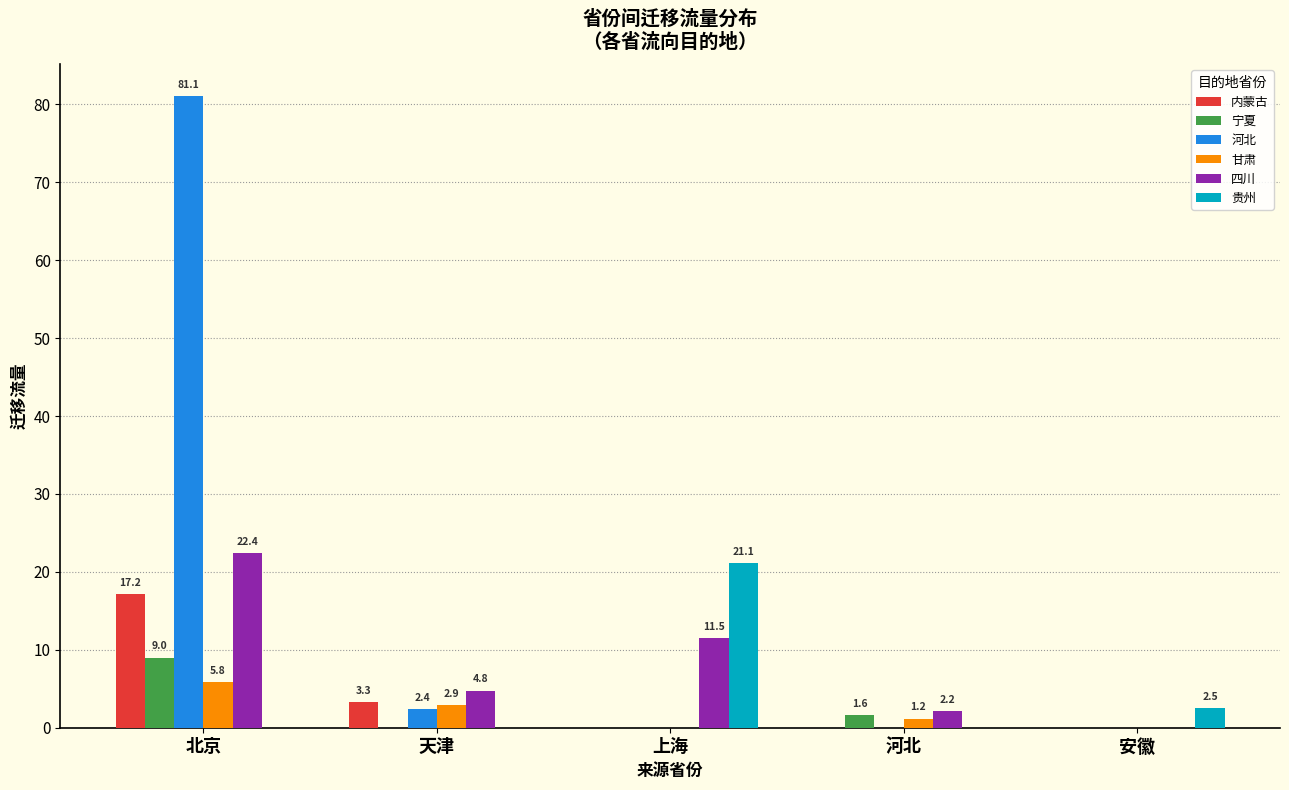

What is the sum of the 宁夏 values at 天津 and 河北?

1.6